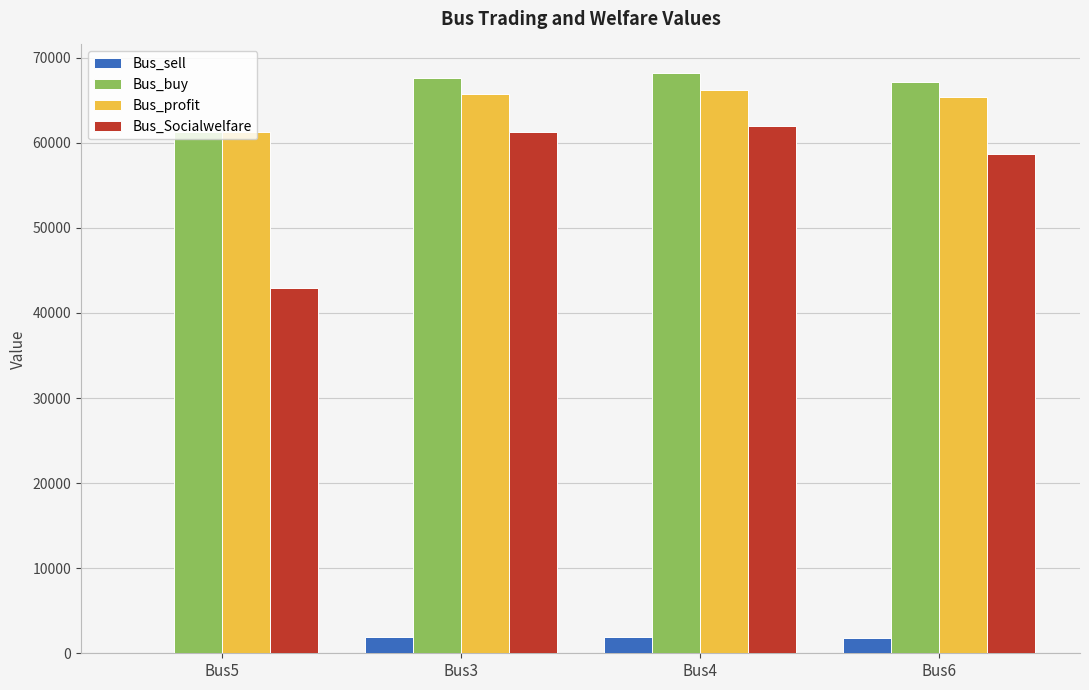

How many values in Bus_sell are above zero?

3